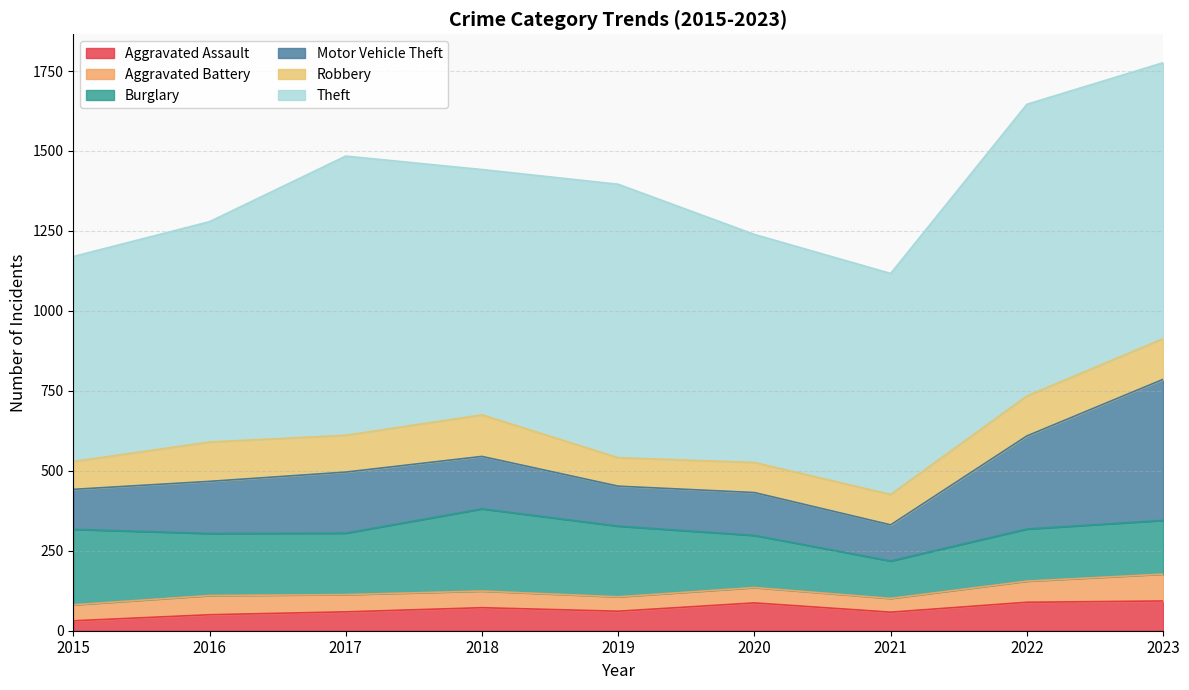

What is the approximate value of Theft at 2017, to the nearest 50?

850